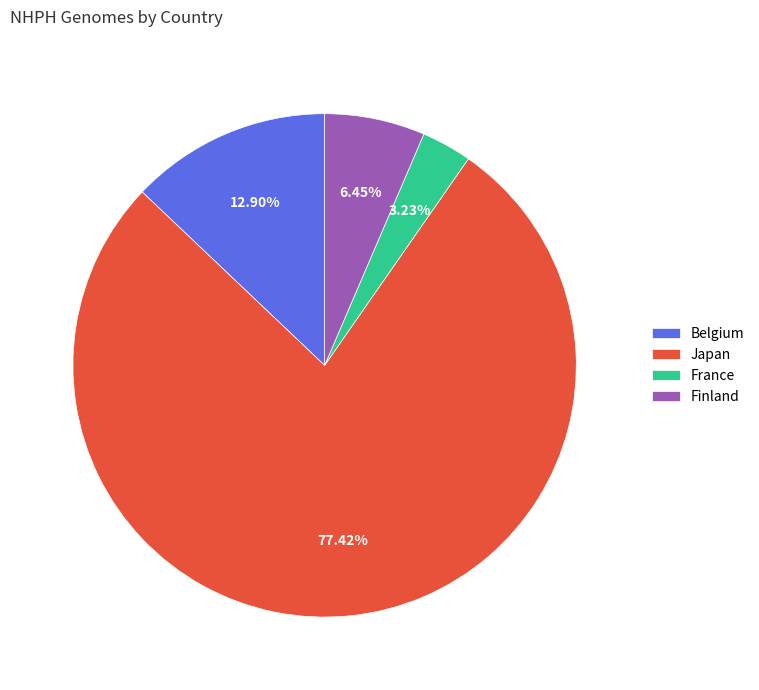

How many slices are in this pie chart?

4